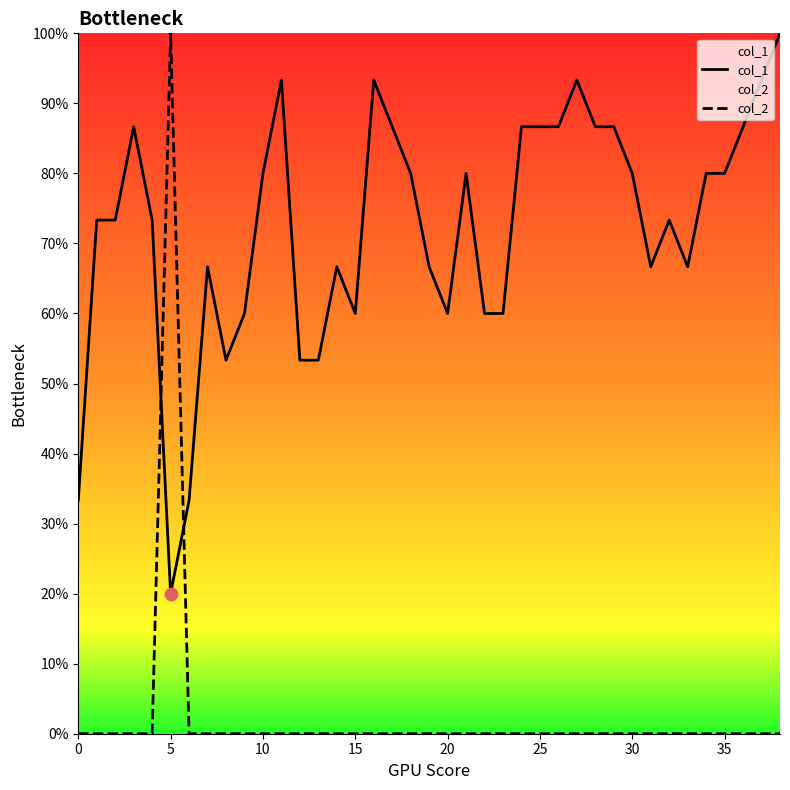

Which series reaches the minimum Y coordinate?

col_2